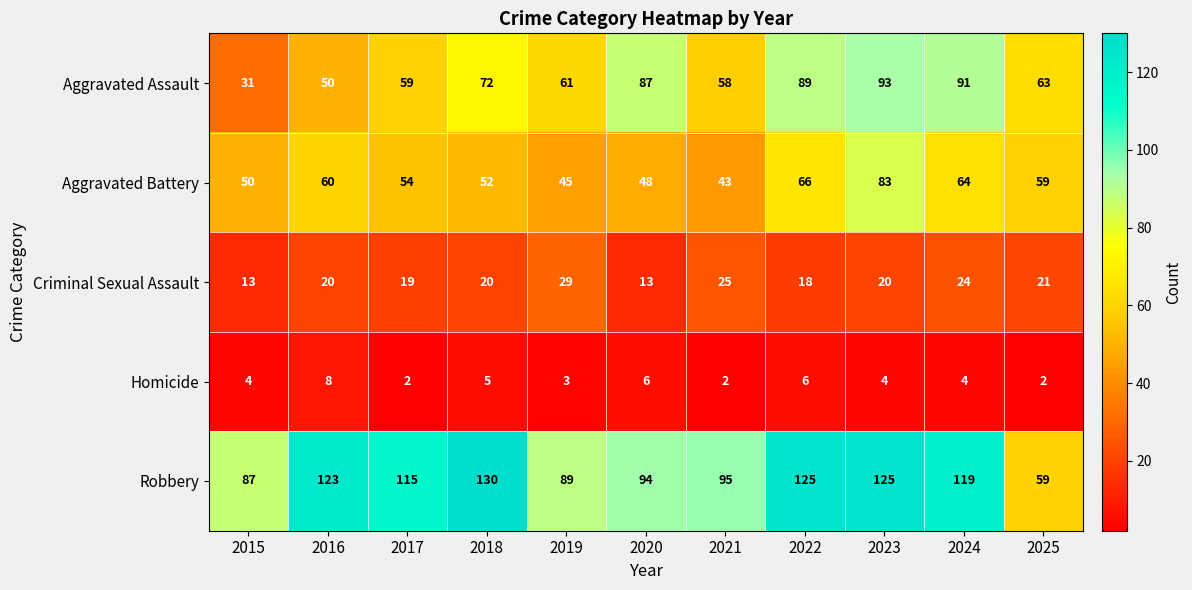

List the series in order of their peak value, lowest first.

Homicide, Criminal Sexual Assault, Aggravated Battery, Aggravated Assault, Robbery